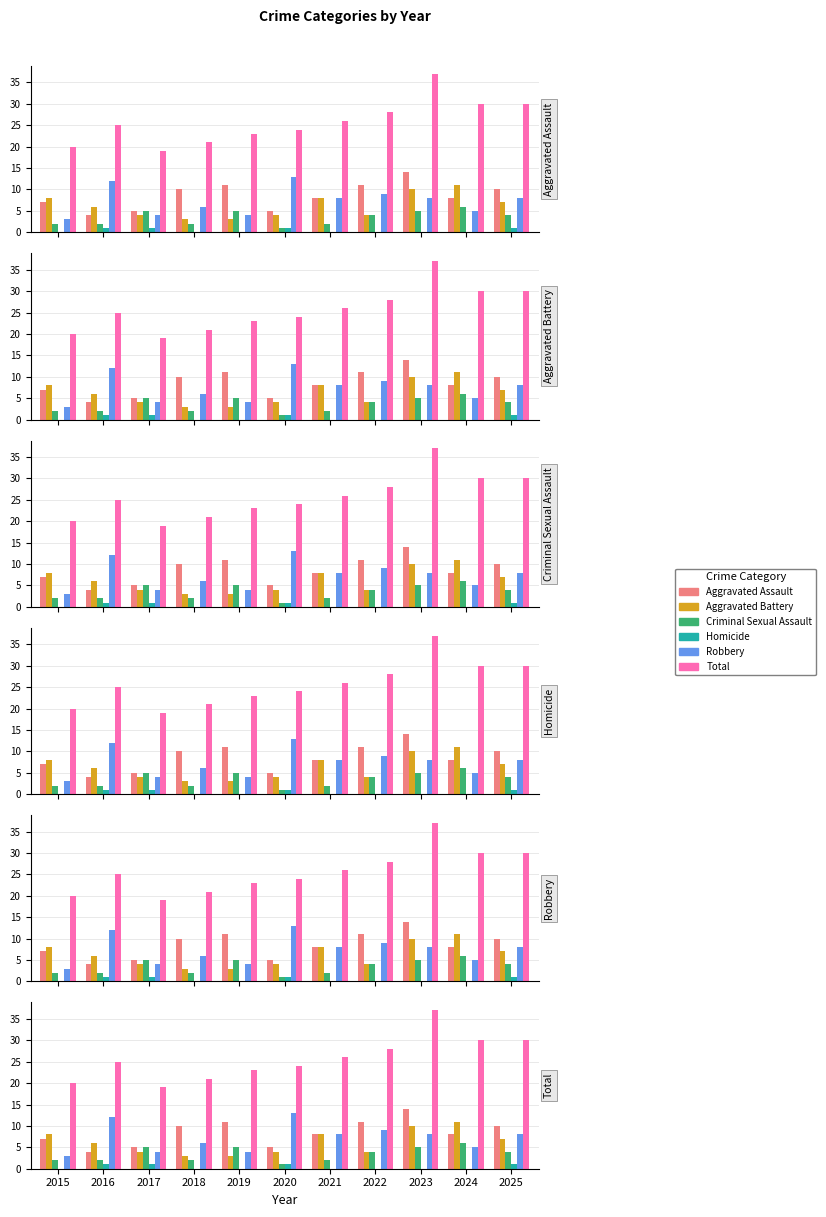

Is it true that Robbery equals 9 at 2022?

True